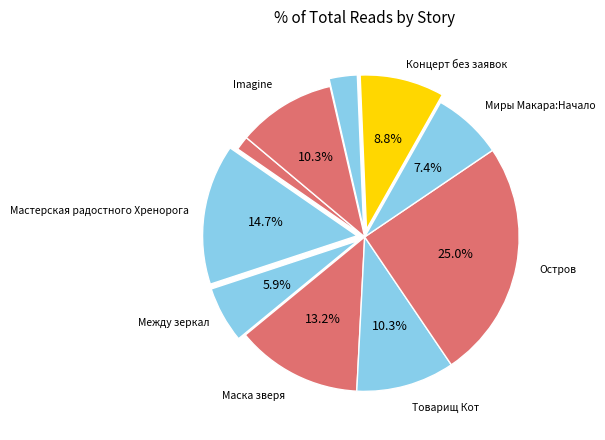

How many segments does this pie chart have?

10